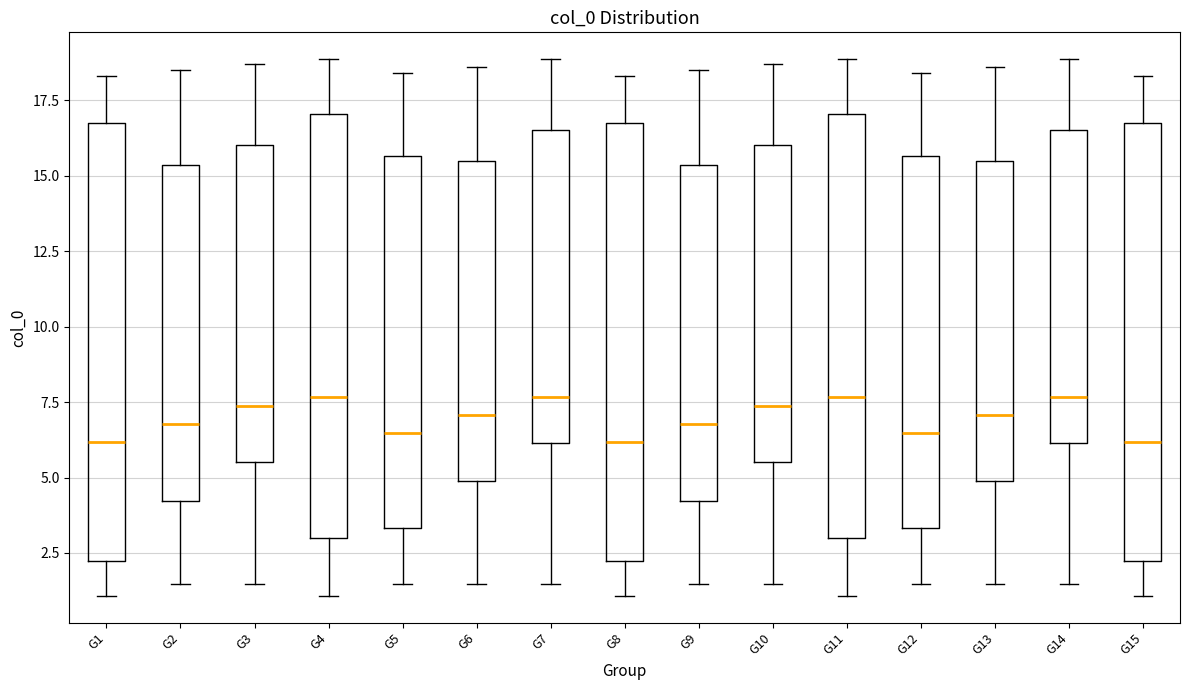

Where is the upper edge of the box for G1 on the y-axis? The values are not printed on the chart, so give them approximately, as read against the axis.

16.5